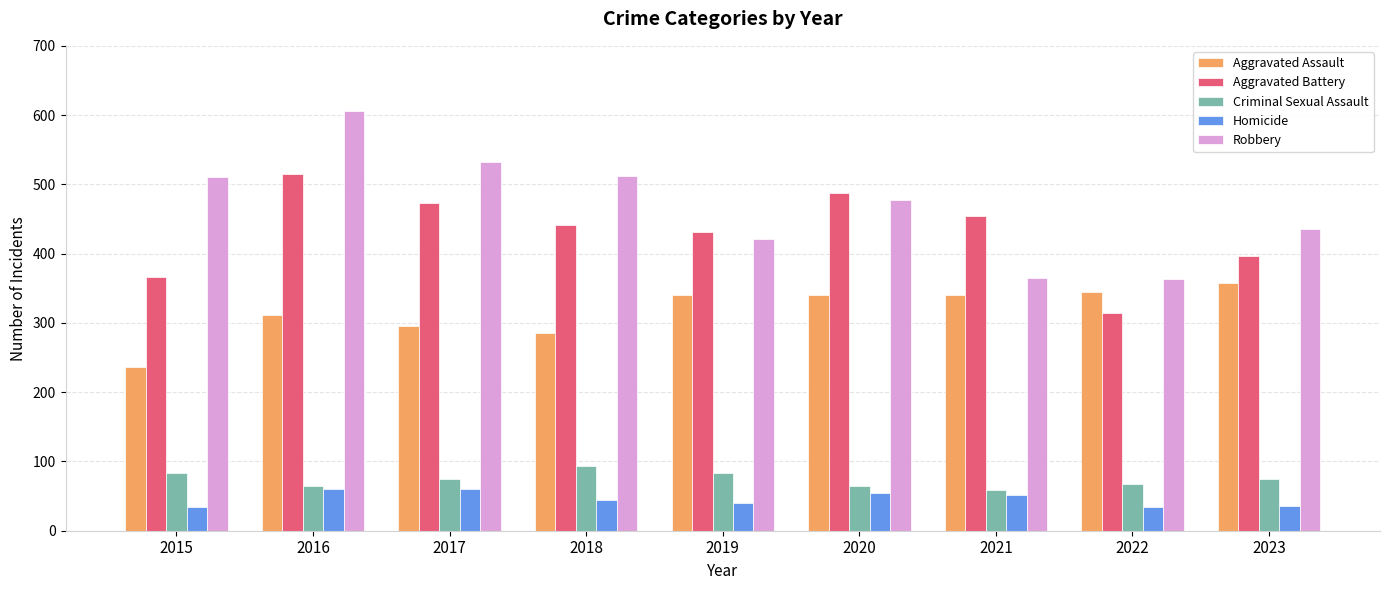

At which category is the sum across all series the highest?

2016